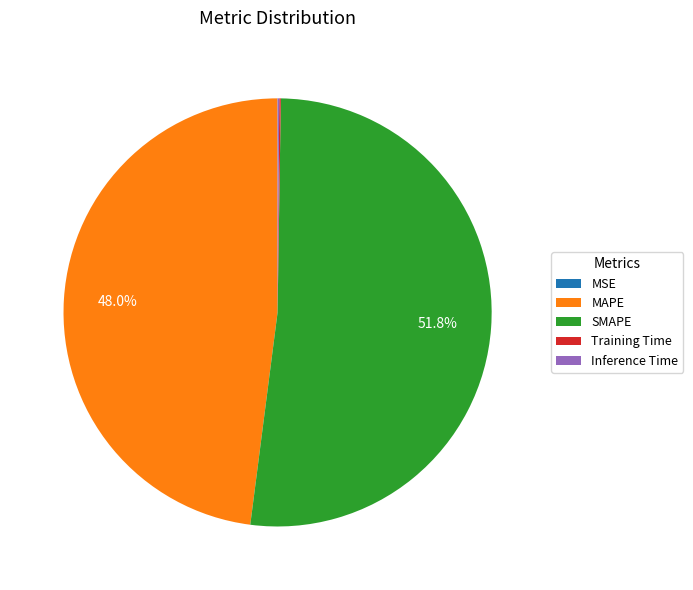

Which slice is the largest?

SMAPE